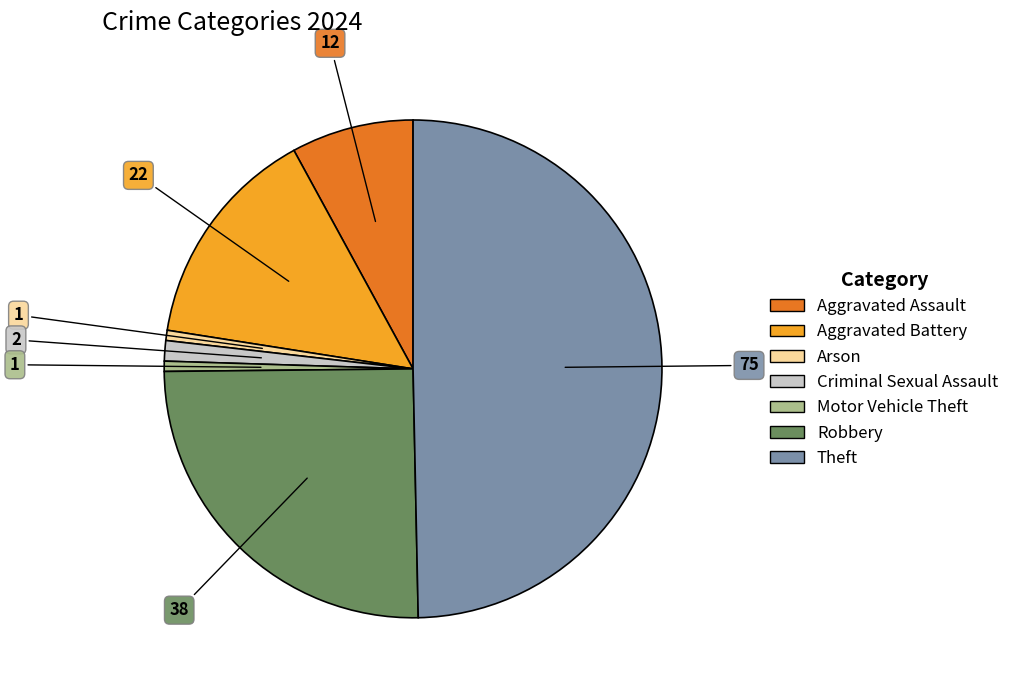

Does Robbery represent more than half of the total?

No